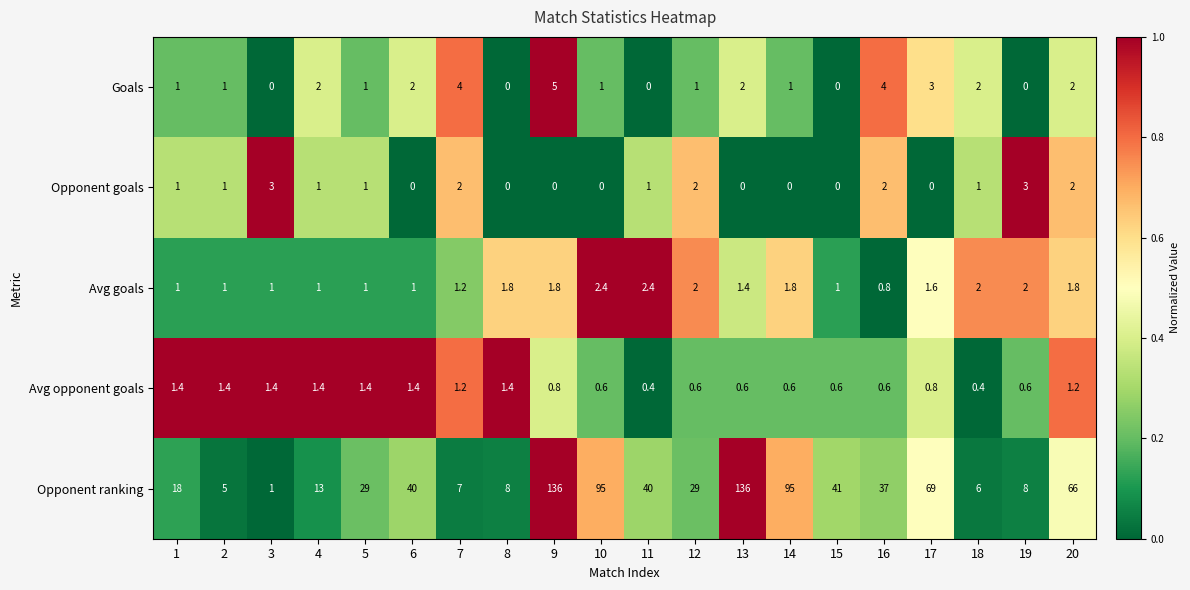

List the series in order of their peak value, highest first.

Opponent ranking, Goals, Opponent goals, Avg goals, Avg opponent goals